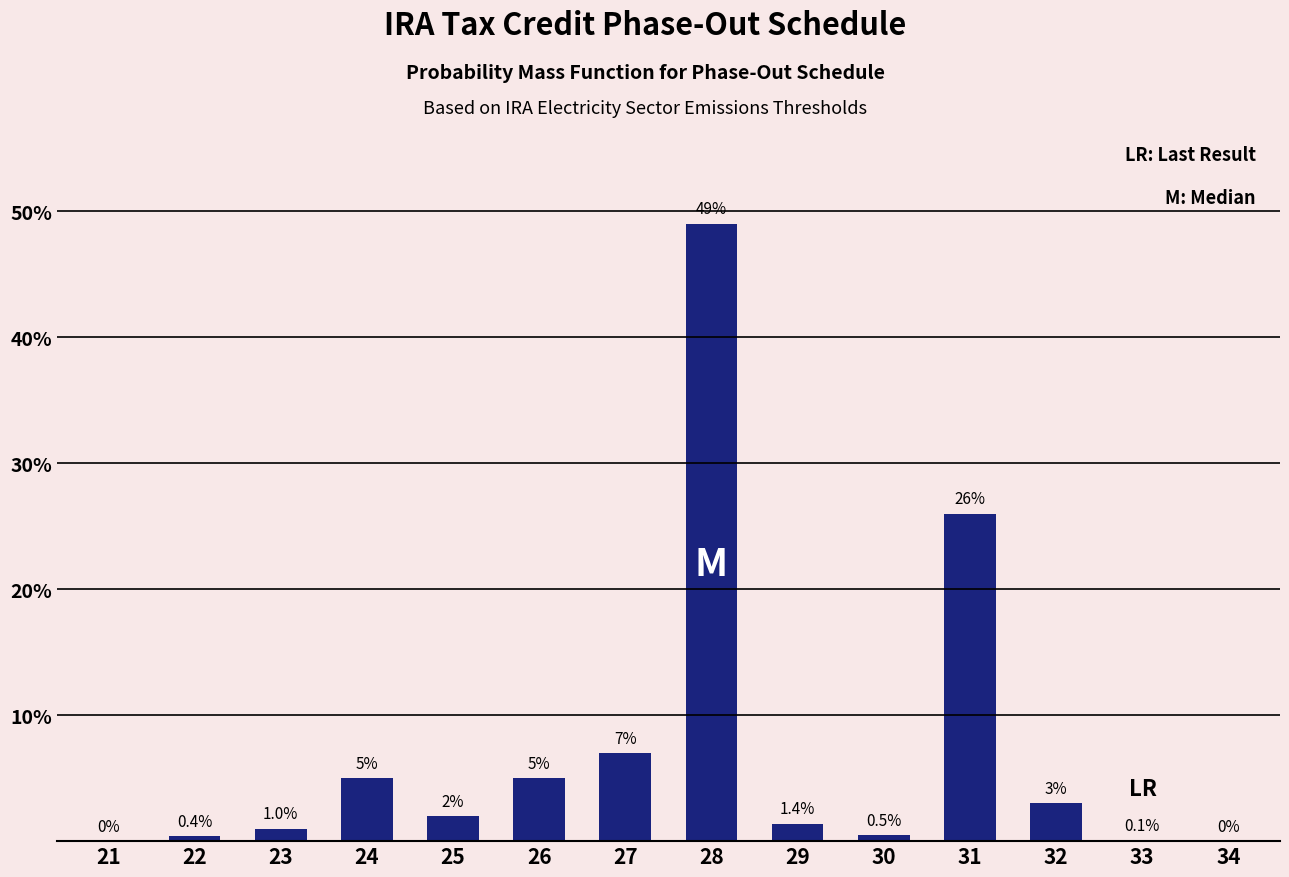

Reading left to right, list all the values displayed in this chart.

21=0.0	22=0.4	23=1.0	24=5.0	25=2.0	26=5.0	27=7.0	28=49.0	29=1.4	30=0.5	31=26.0	32=3.0	33=0.1	34=0.0